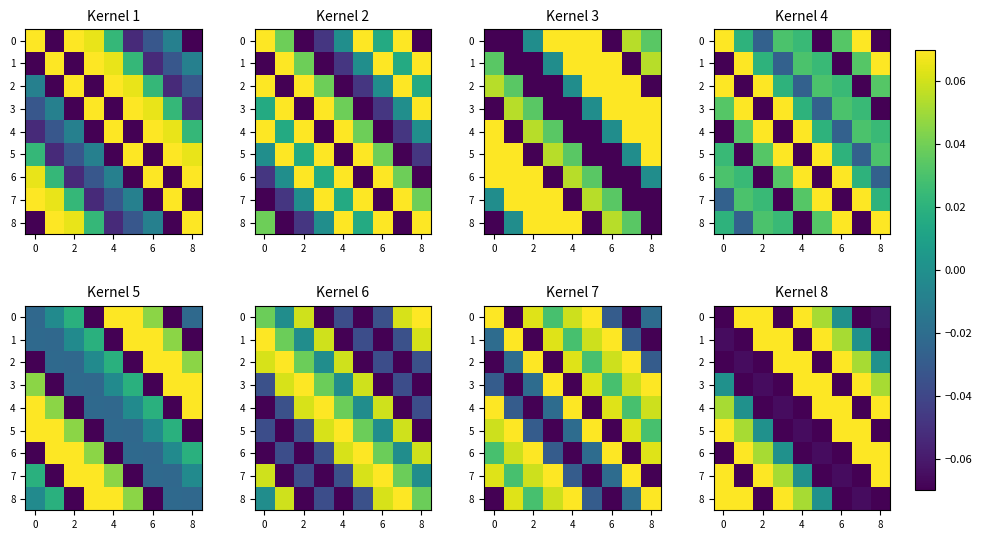

Which category has the highest value across all series?

4